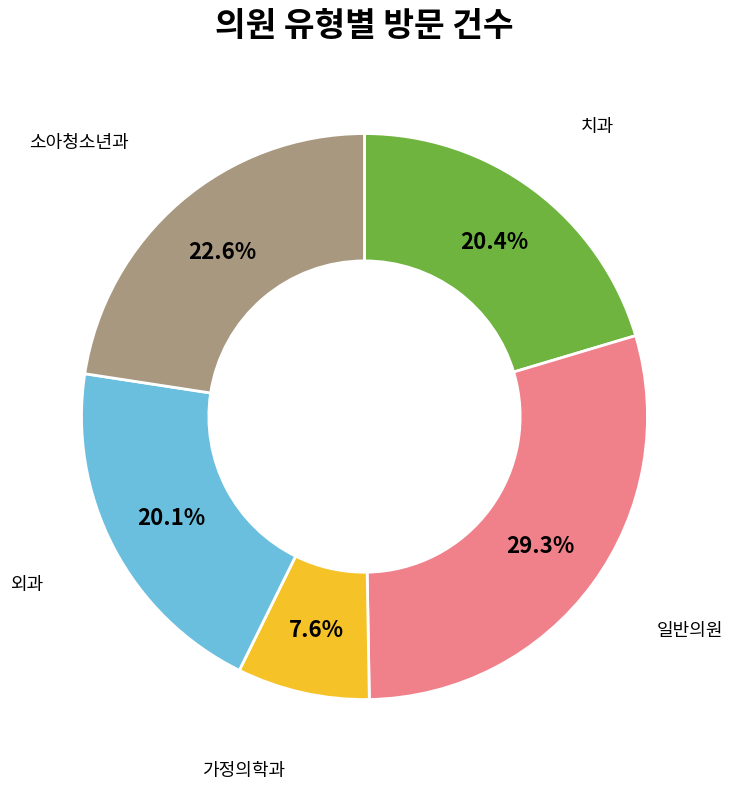

Which category has the smallest portion of the pie?

가정의학과